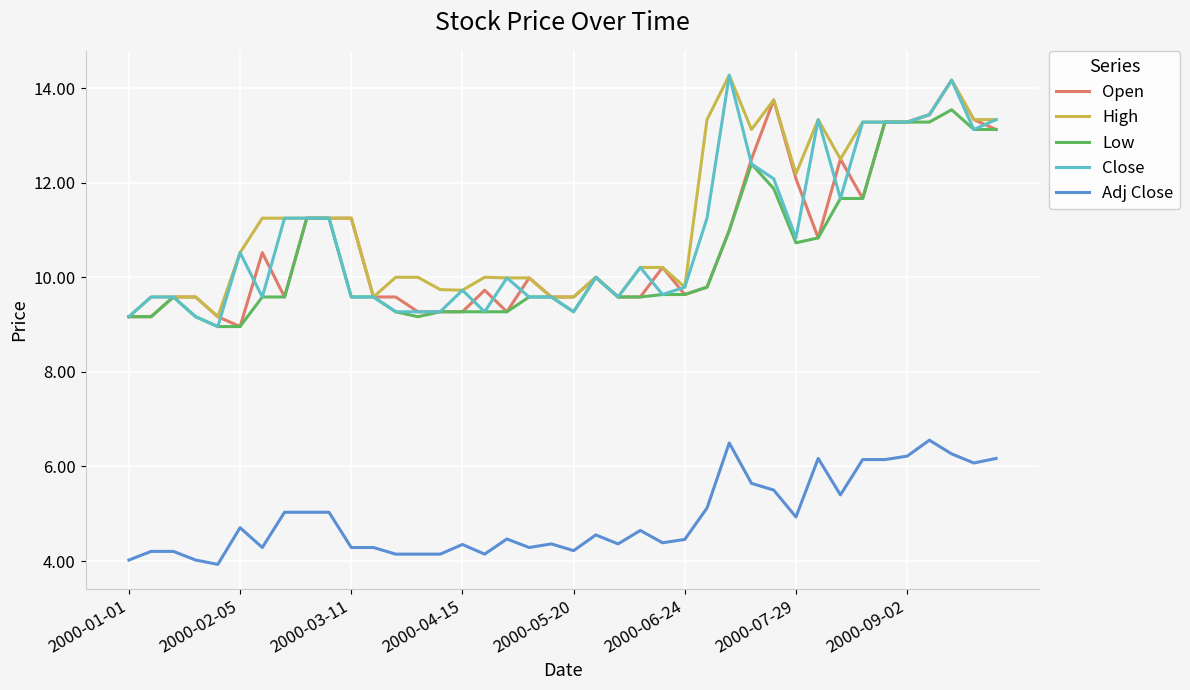

What is the maximum value for Low?

13.5